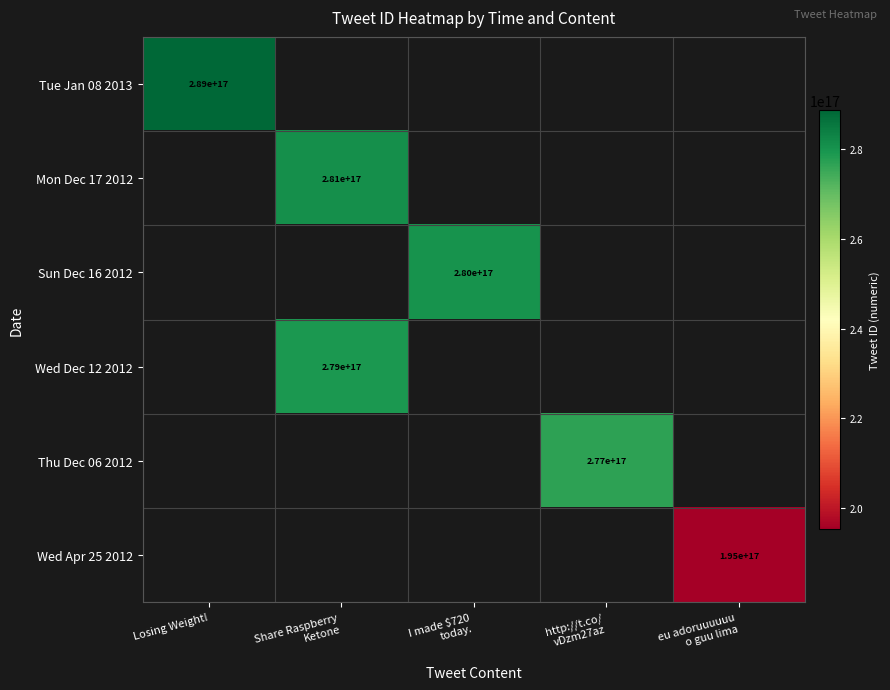

Count the number of categories in the chart.

5